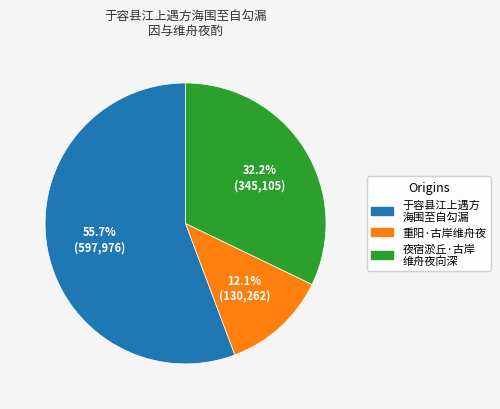

Is there a majority slice in this chart?

Yes